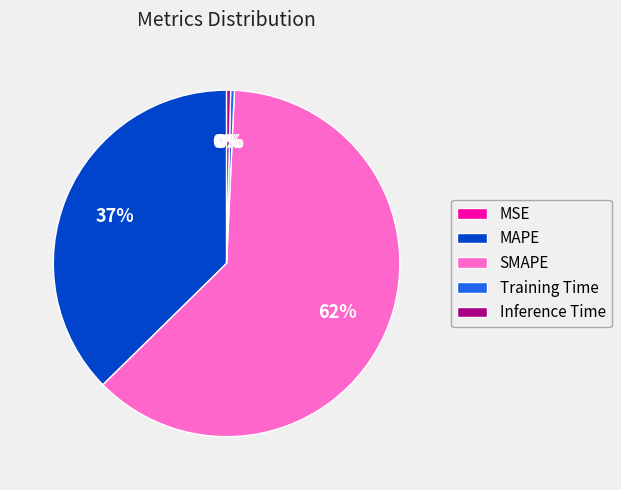

Is the sum of SMAPE and Training Time greater than half?

Yes